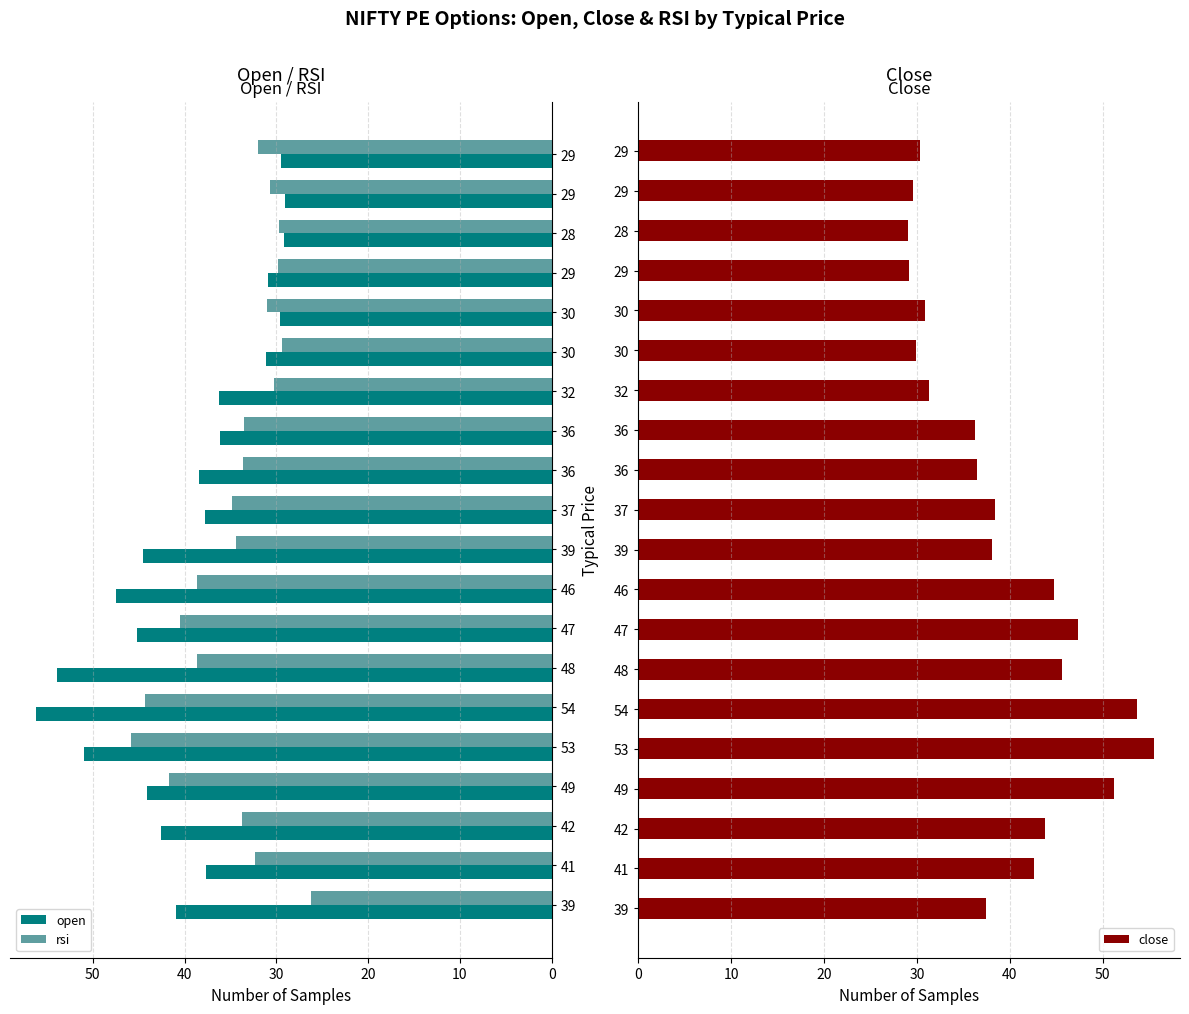

How many bars are there in total?

60